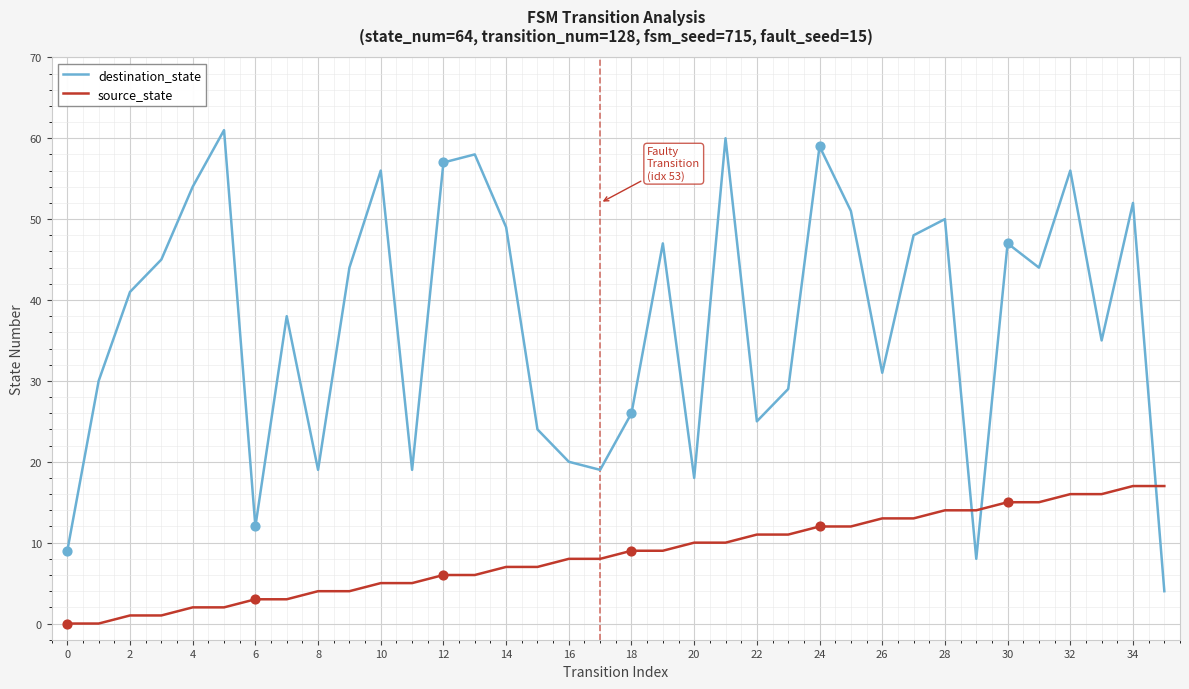

What is the difference between the maximum and minimum values in the source_state series?

17